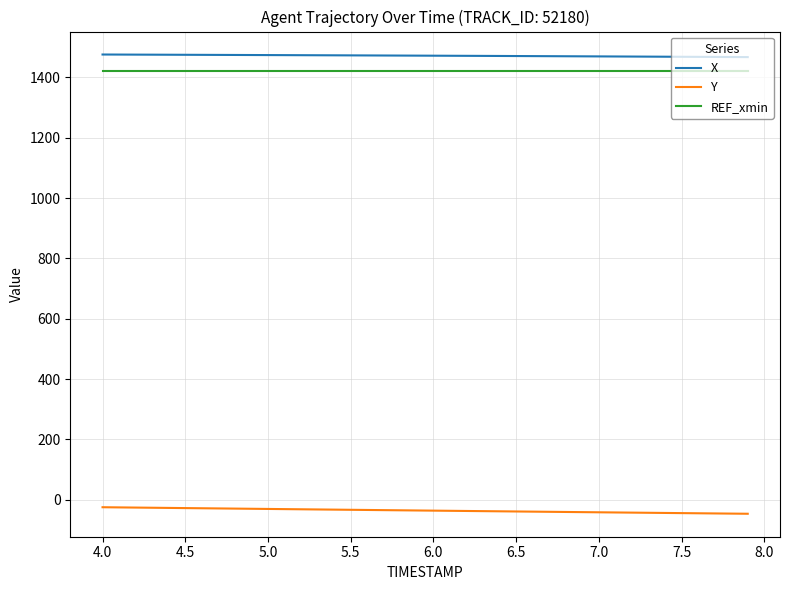

True or false: Y and X intersect in this chart.

False